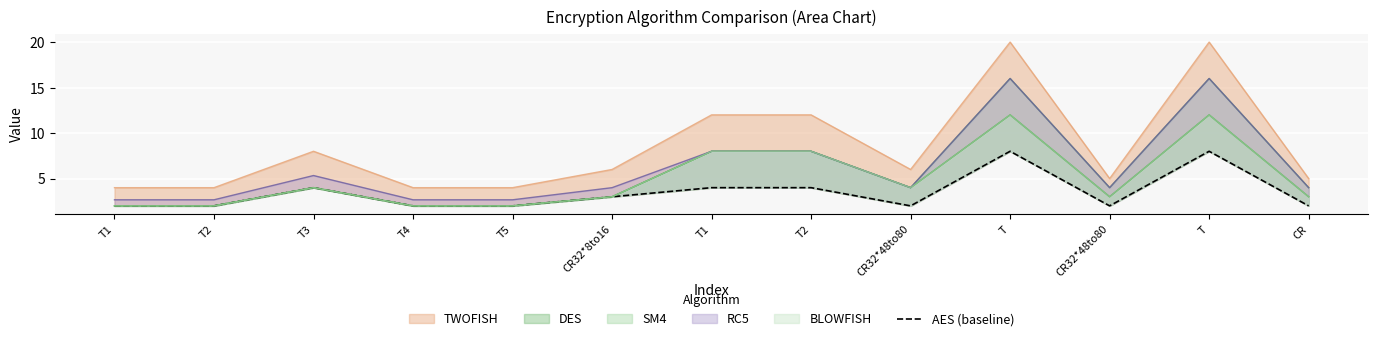

Reading left to right, extract all data points from this chart.

2	2	4	2	2	3	4	4	2	8	2	8	2